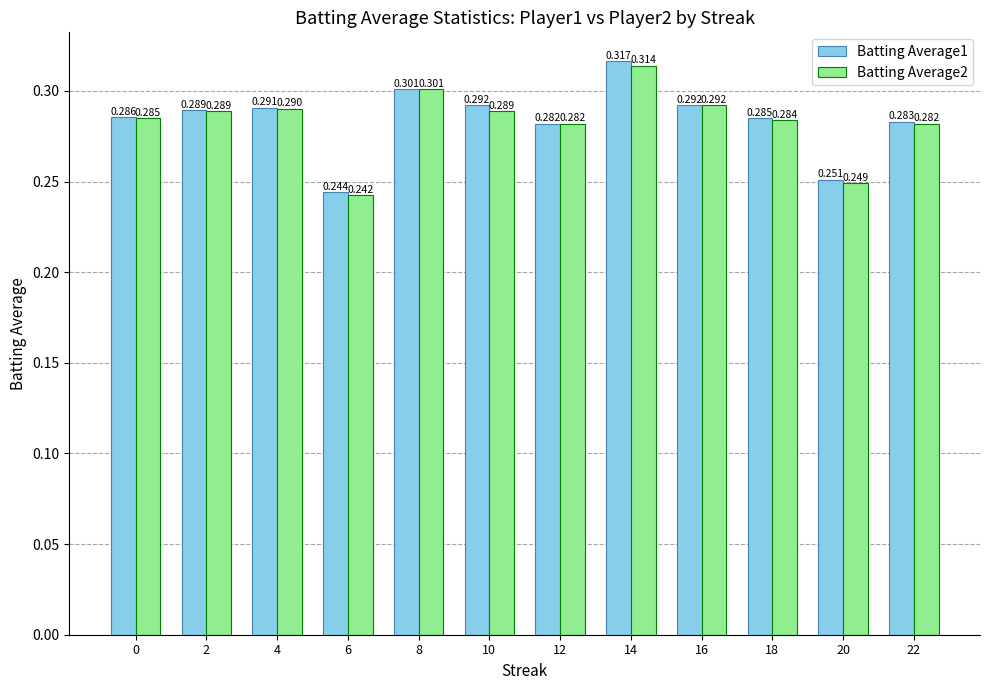

Does the chart contain stacked bars?

No